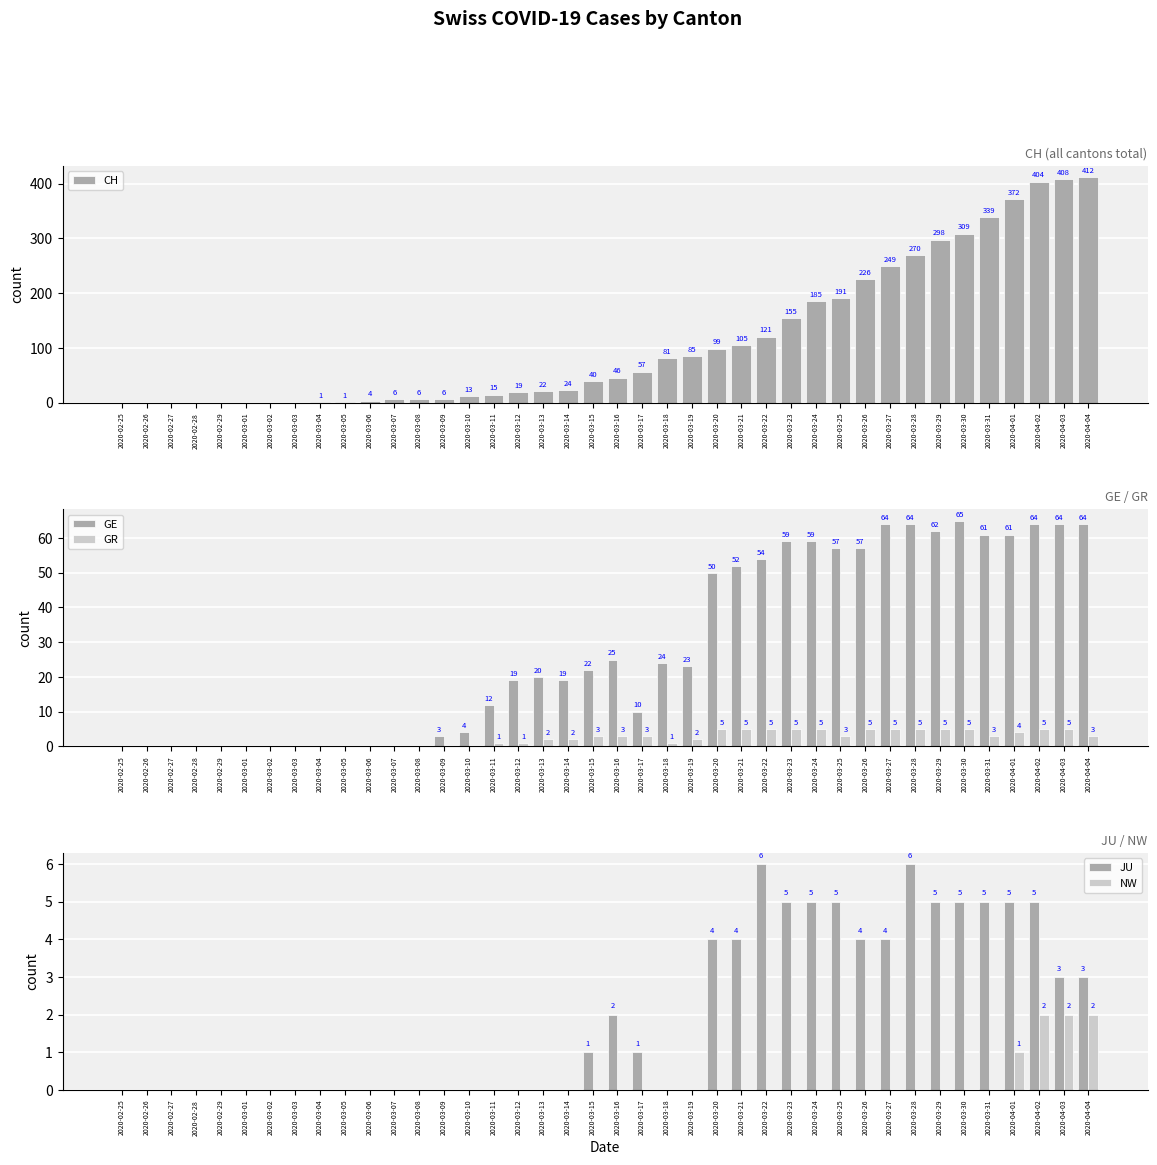

How many series are shown in this chart?

5